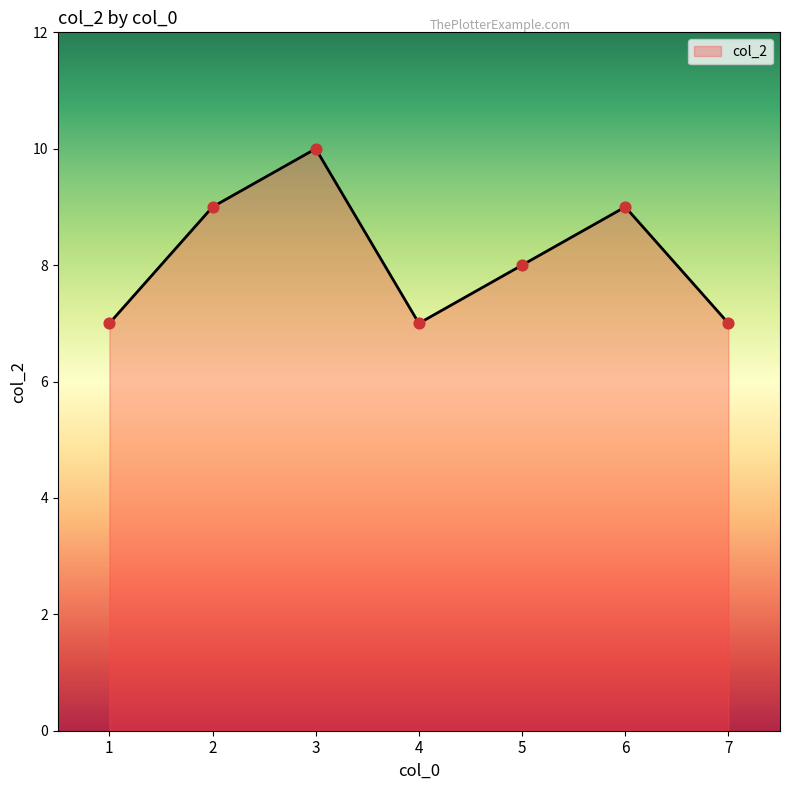

Approximately how many times larger is the value at 2 compared to 1?

1.3